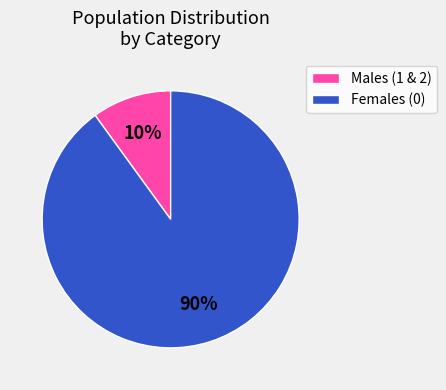

Combined, do Males (1 & 2) and Females (0) account for over 50%?

Yes